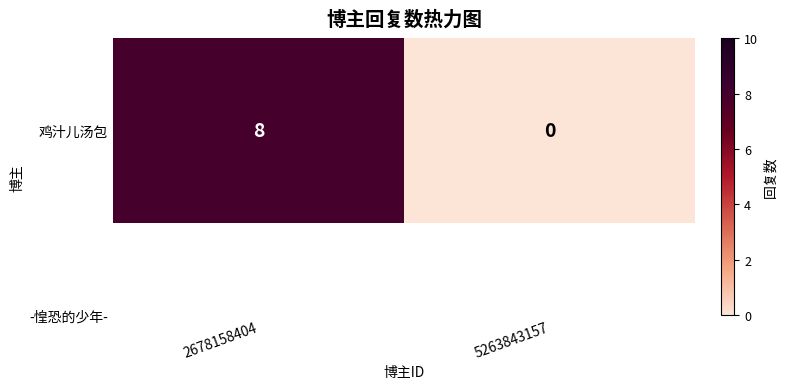

The value at 2678158404 is 2. True or false?

False